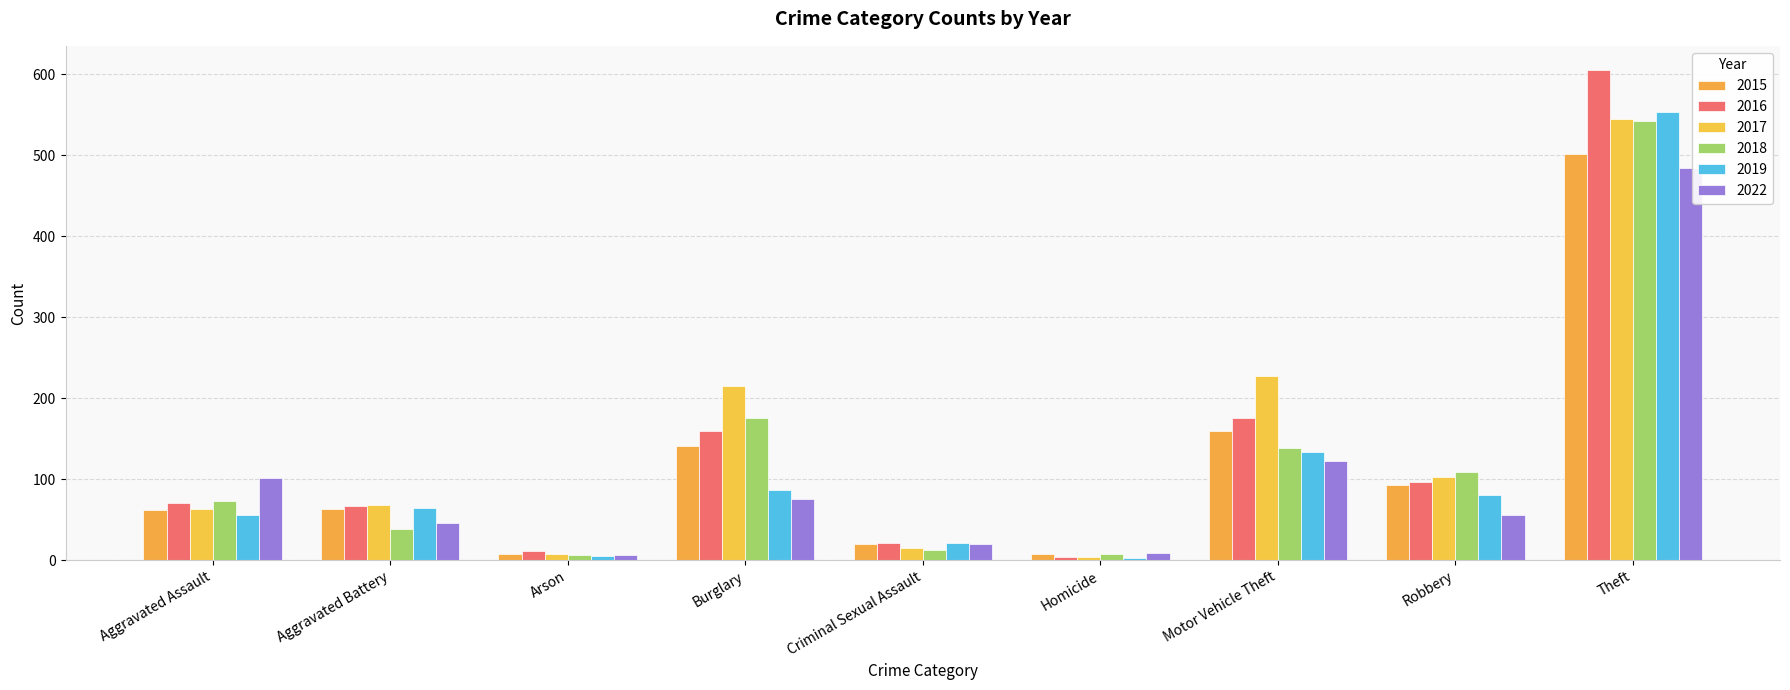

Read the 2016 value at Aggravated Battery, to the nearest 100.

100